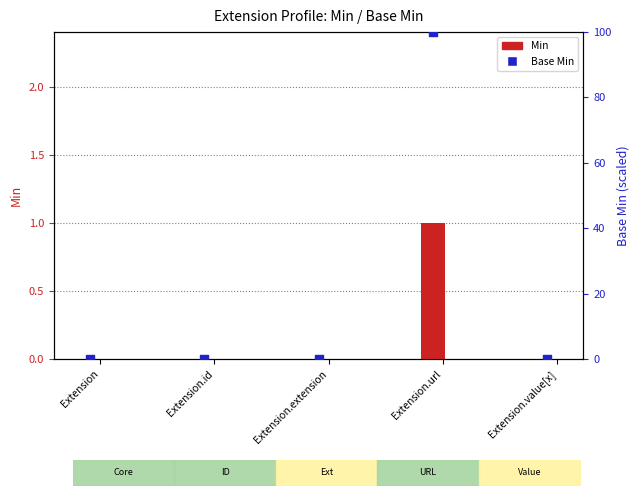

Which series has the widest spread of Y values?

Base Min